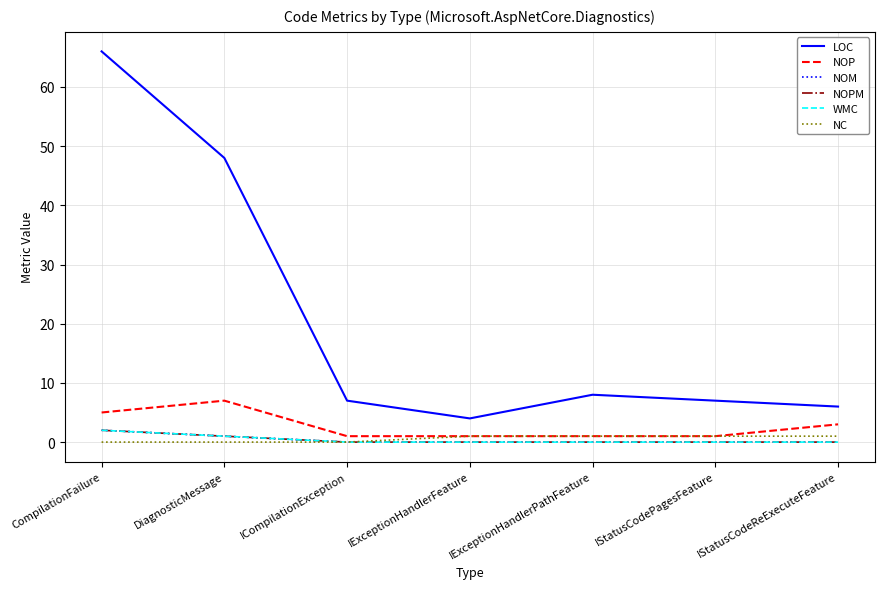

Reading left to right, list all the values displayed in this chart.

LOC: 66	48	7	4	8	7	6
NOP: 5	7	1	1	1	1	3
NOM: 2	1	0	0	0	0	0
NOPM: 2	1	0	0	0	0	0
WMC: 2	1	0	0	0	0	0
NC: 0	0	0	1	1	1	1